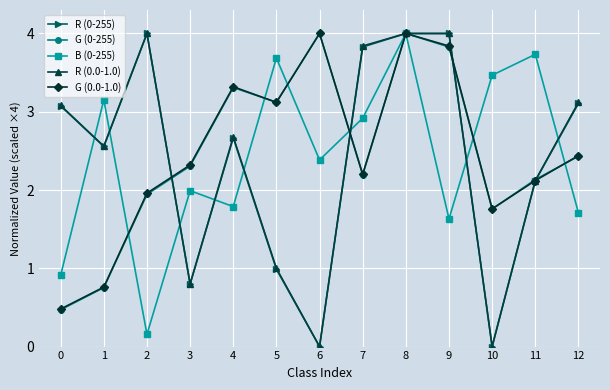

What is the maximum value shown in the chart?

4.0